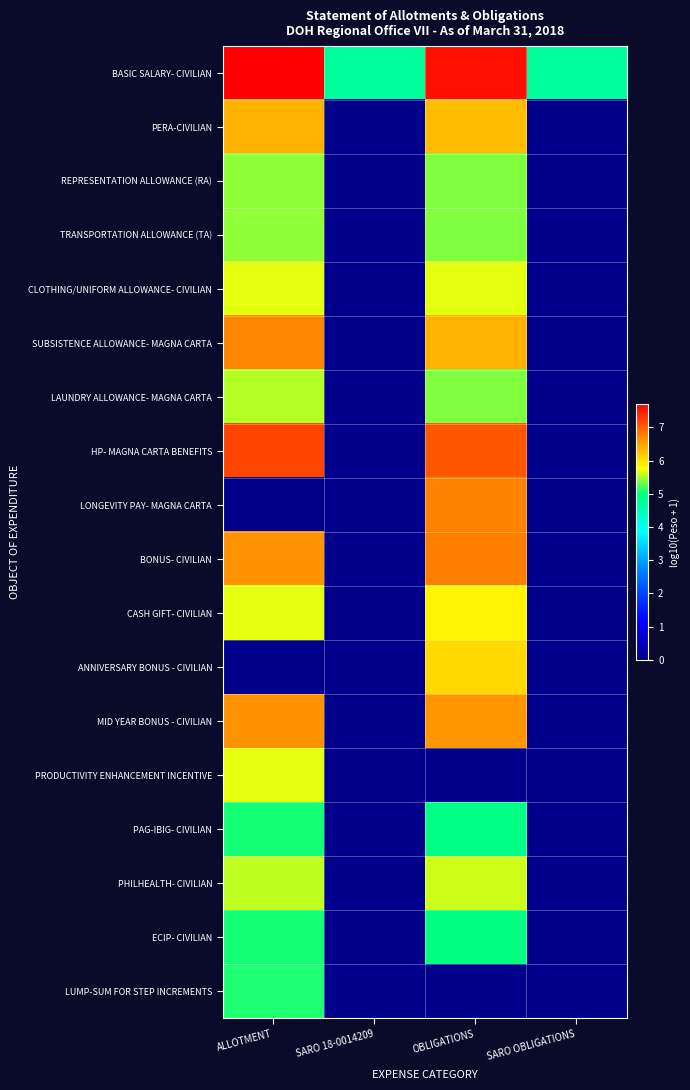

At which category is the sum across all series the highest?

OBLIGATIONS